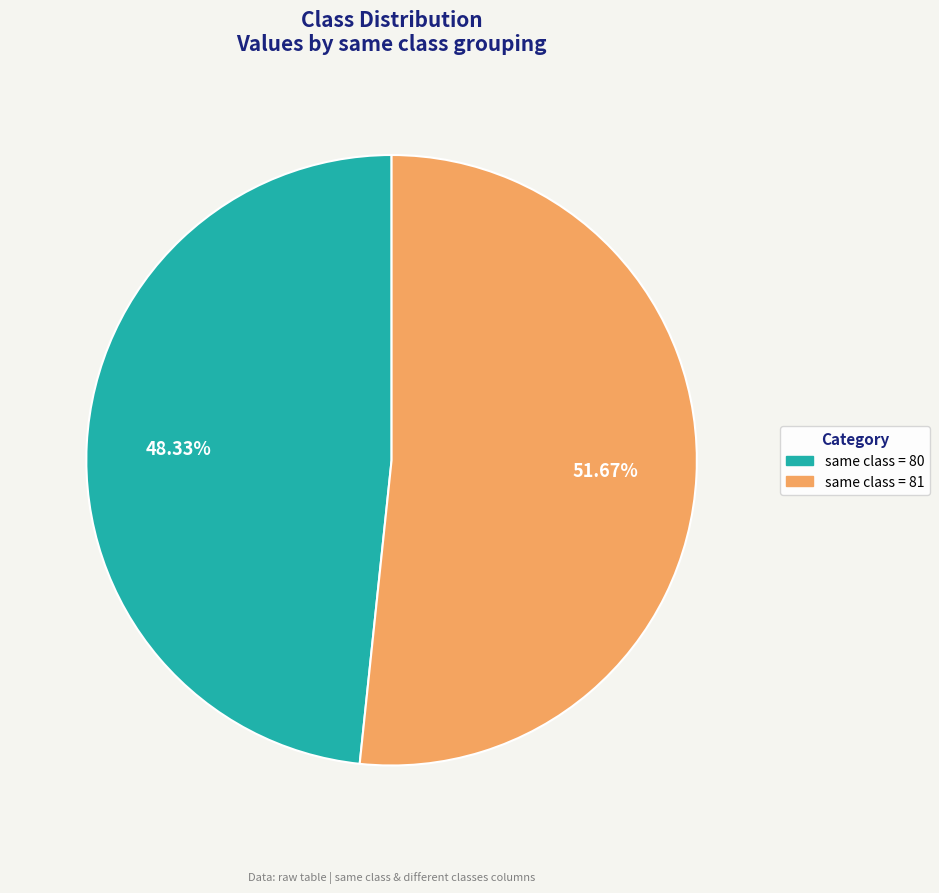

Which category accounts for the majority?

same class (81)